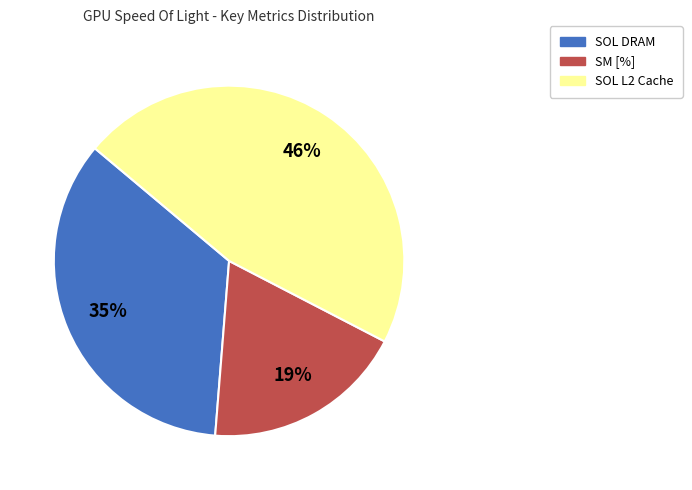

Count the number of slices in the pie.

3